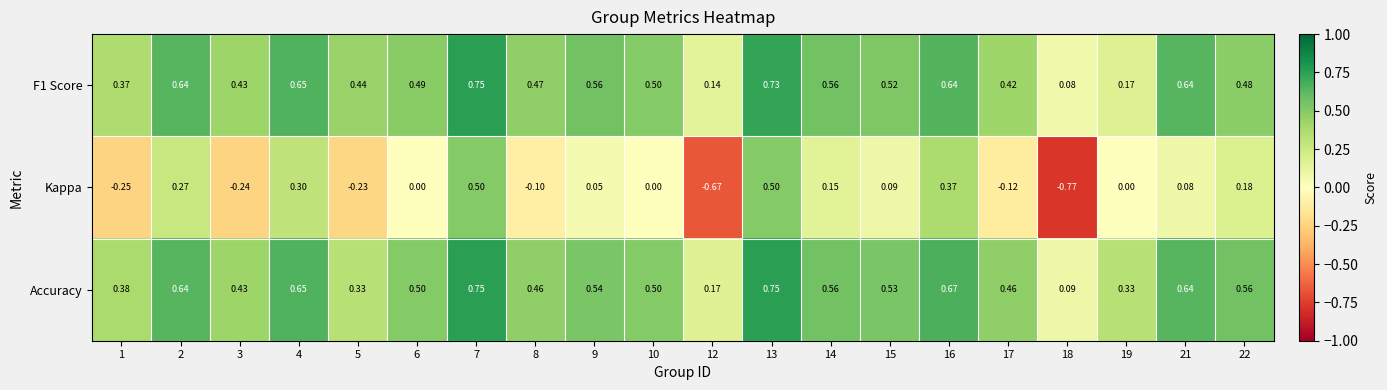

Which series has the largest range (max minus min)?

Kappa